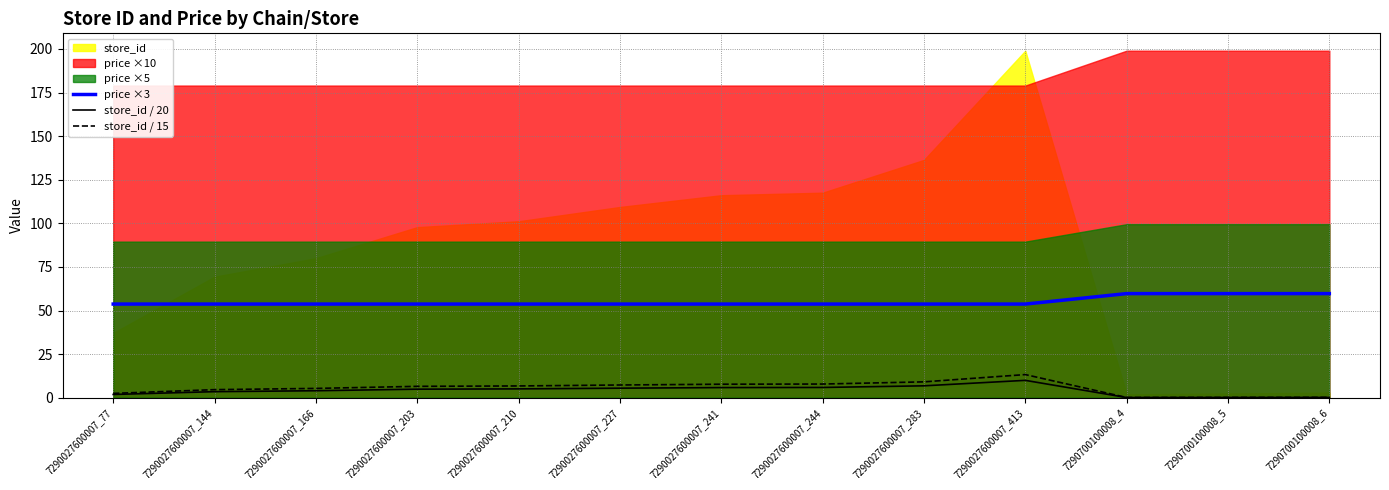

Is the value of price ×3 at 7290700100008_4 greater than the value of store_id / 20 at 7290027600007_210?

Yes